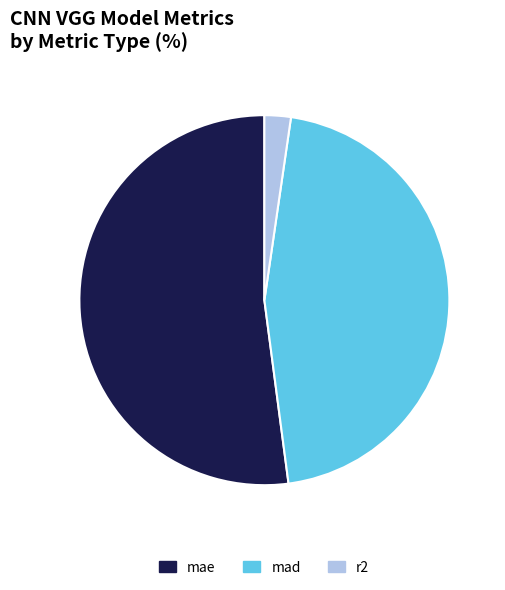

How many segments does this pie chart have?

3